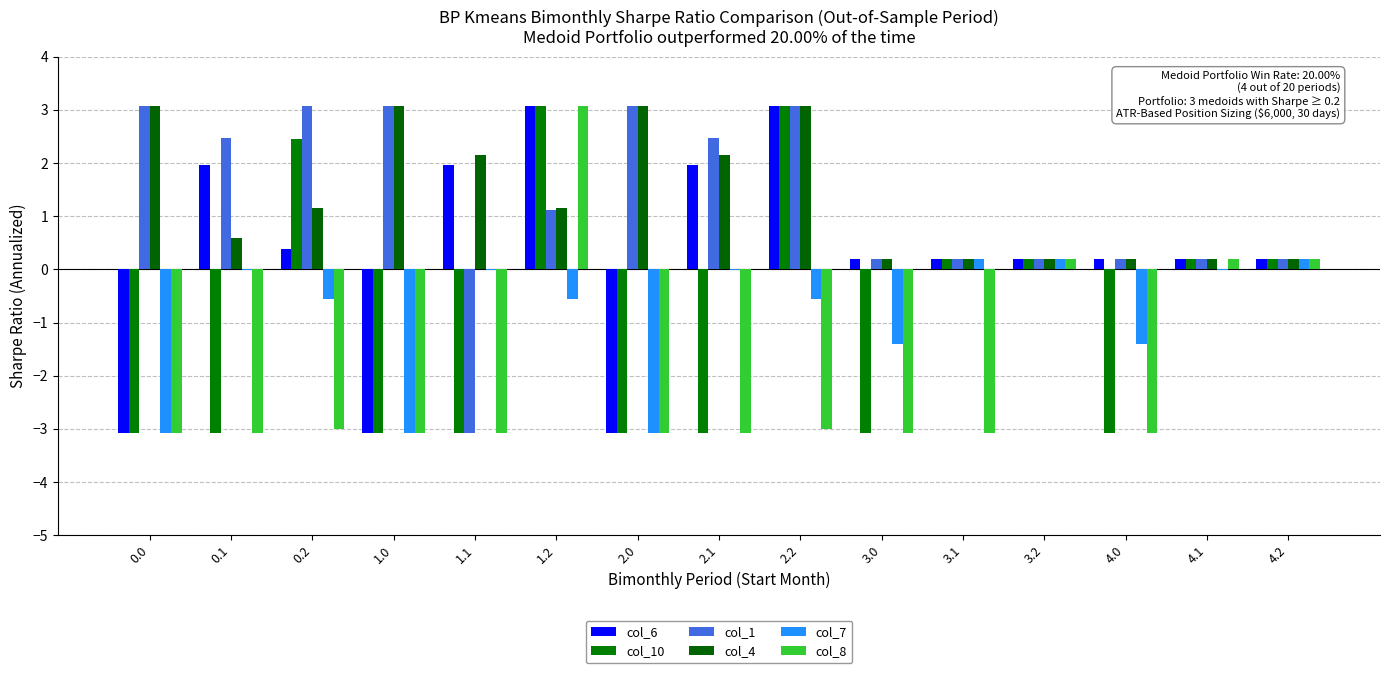

Count the number of data series in this chart.

6